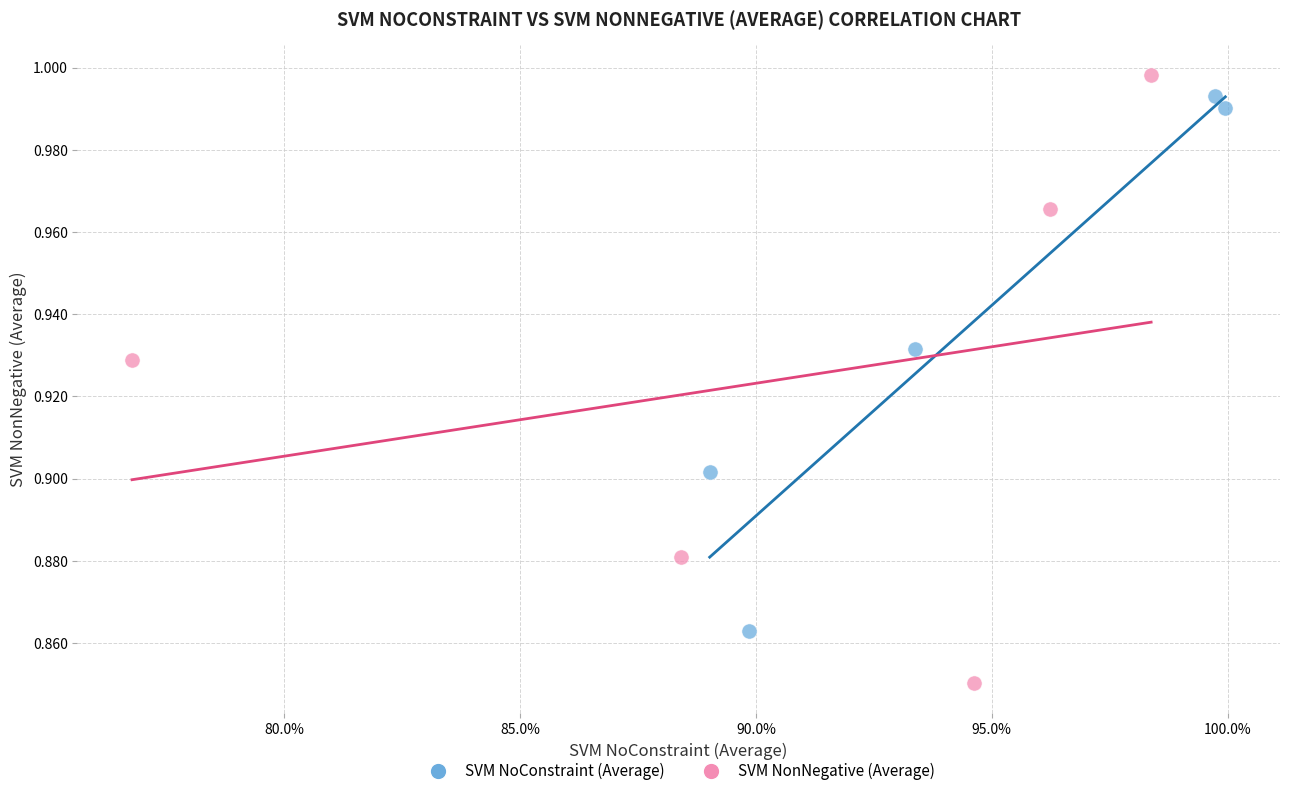

What are all the series names shown in the legend?

SVM NoConstraint (Average), SVM NonNegative (Average)